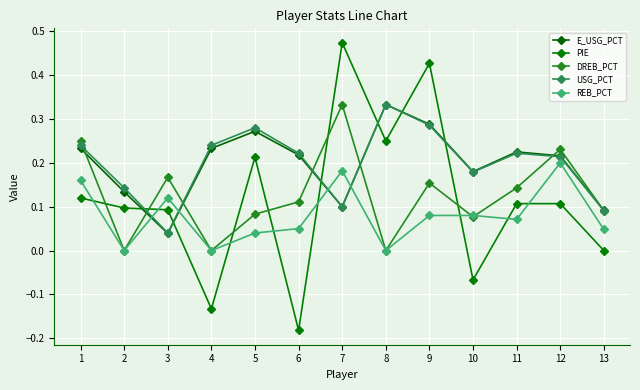

How many distinct data groups are displayed?

5